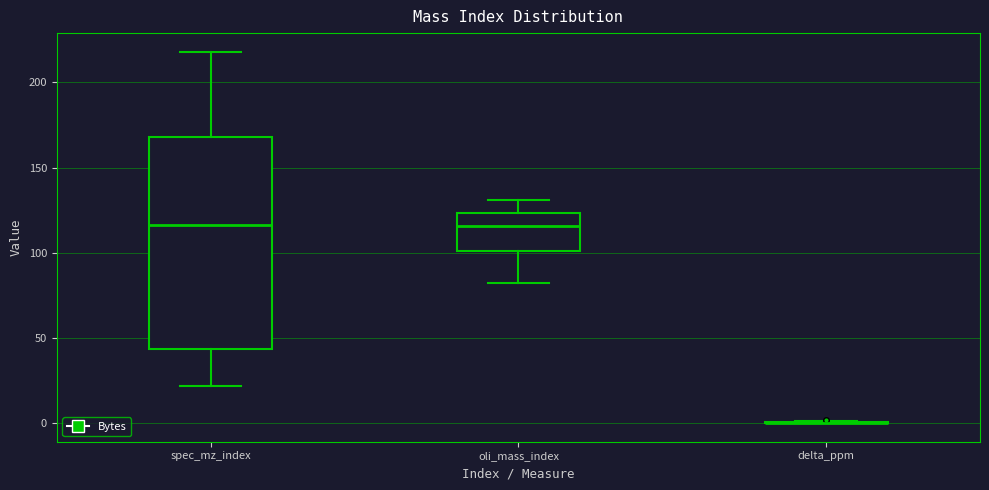

Reading left to right, read every box against the y-axis: the position of its median line, the range the box covers, and the ends of its whiskers. The values are not printed on the chart, so give them approximately, as read against the axis.

spec_mz_index: median 115, box 45 to 170, whiskers 20 to 220
oli_mass_index: median 115, box 100 to 125, whiskers 80 to 130
delta_ppm: box collapsed to a line at 0, whiskers 0 to 0